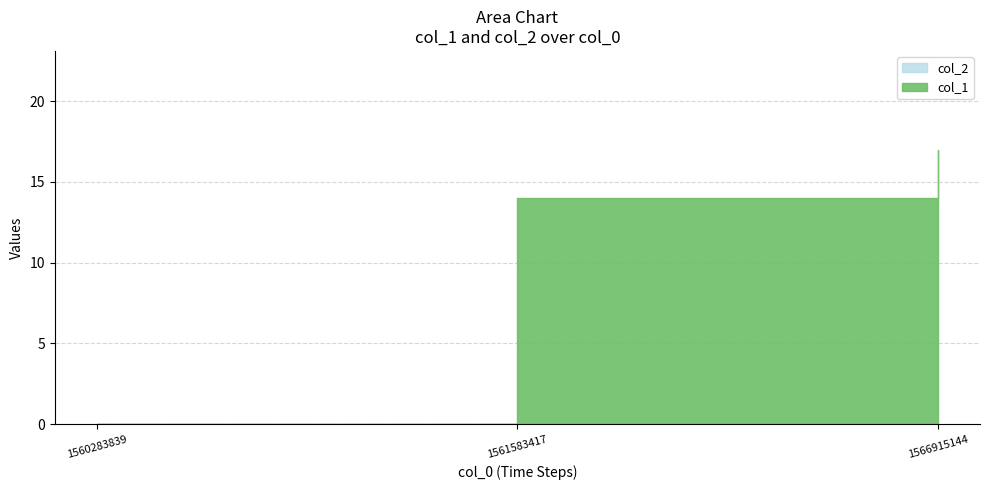

What is the difference between the values at 1560283839 and 1561583417?

14